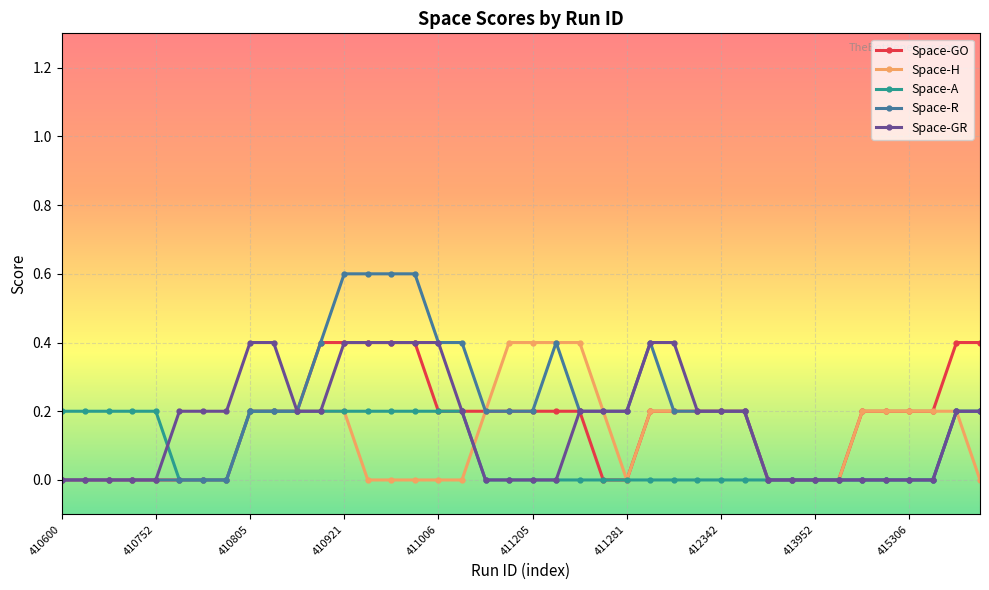

What is the value of the Space-A point at the 13th from the left?

0.2